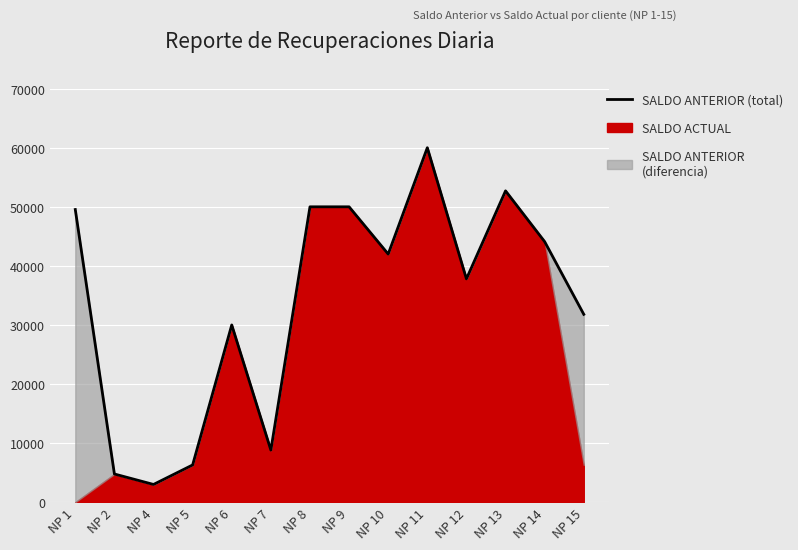

At which category does the chart reach its peak across all series?

NP 11